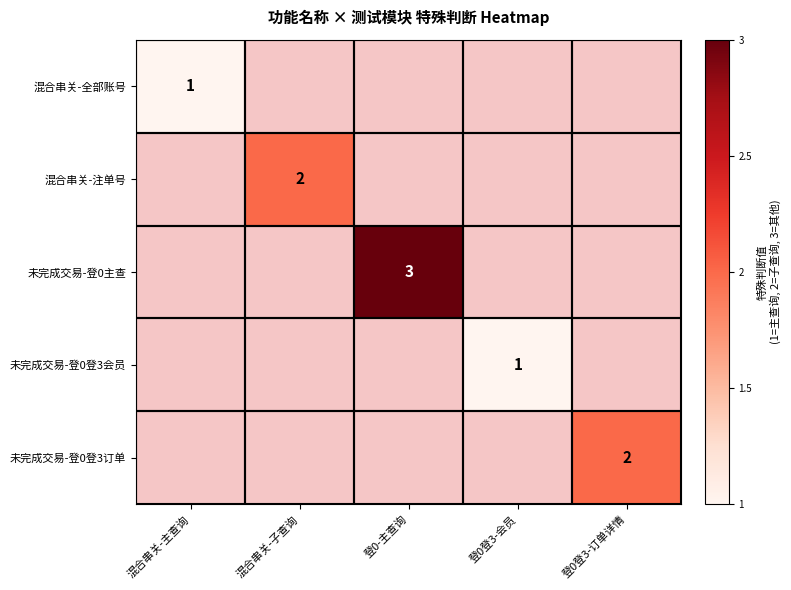

Is it true that 未完成交易-登0登3订单 equals 1 at 登0登3-订单详情?

False